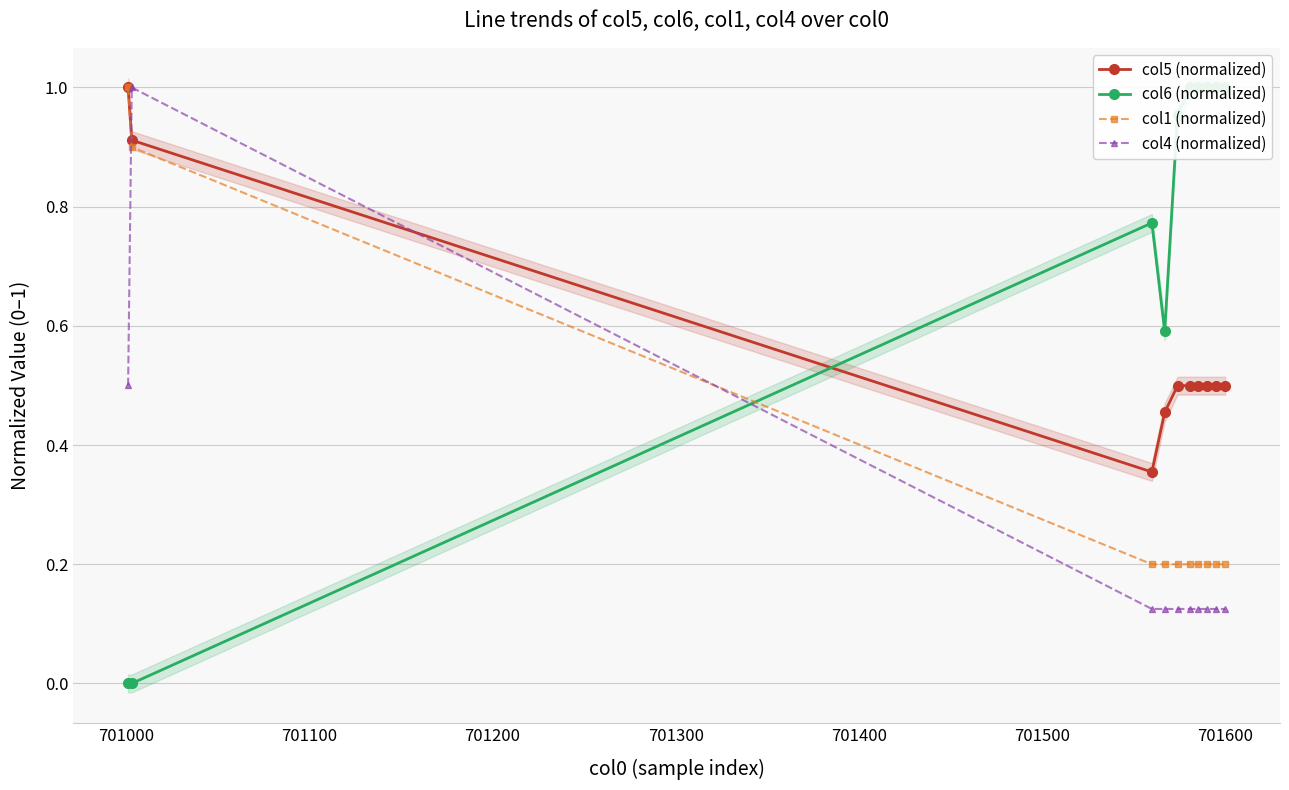

Which series ends up on top after the final intersection of col1 (normalized) and col4 (normalized)?

col1 (normalized)